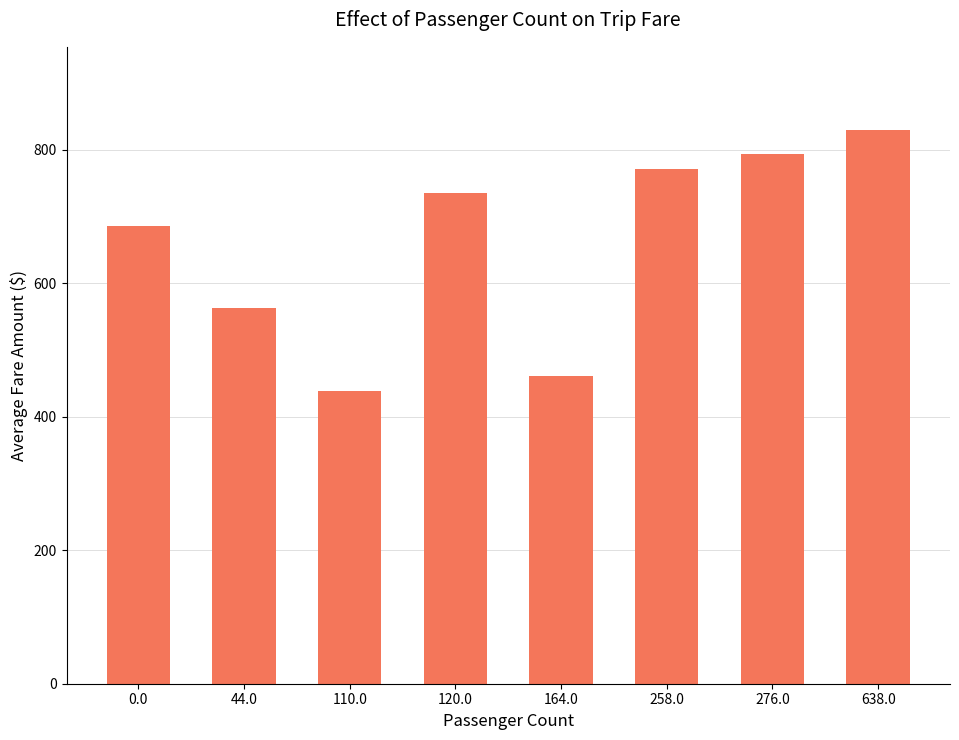

The chart shows a value of 461.0 at 164.0. True or false?

True